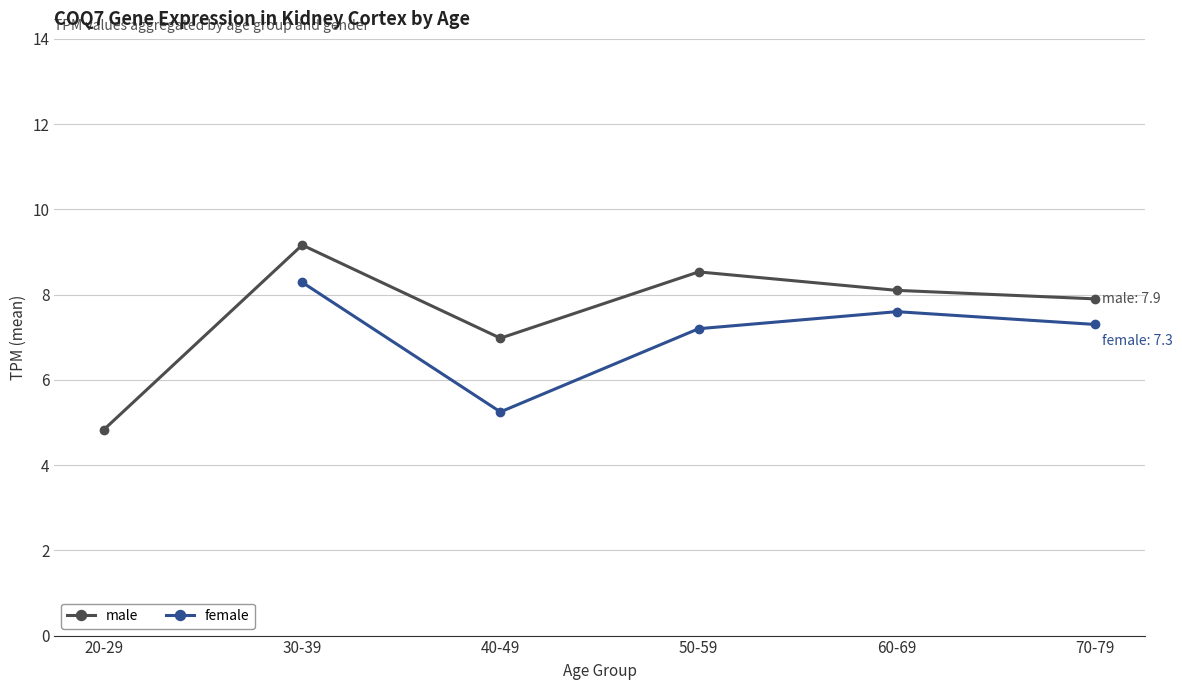

What are all the series names shown in the legend?

male, female